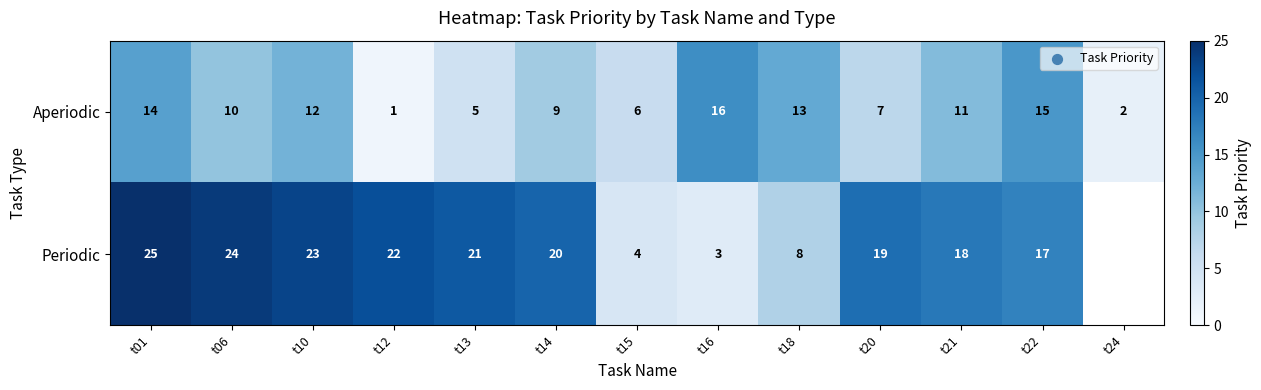

The value of Aperiodic at t22 is 9.8. True or false?

False